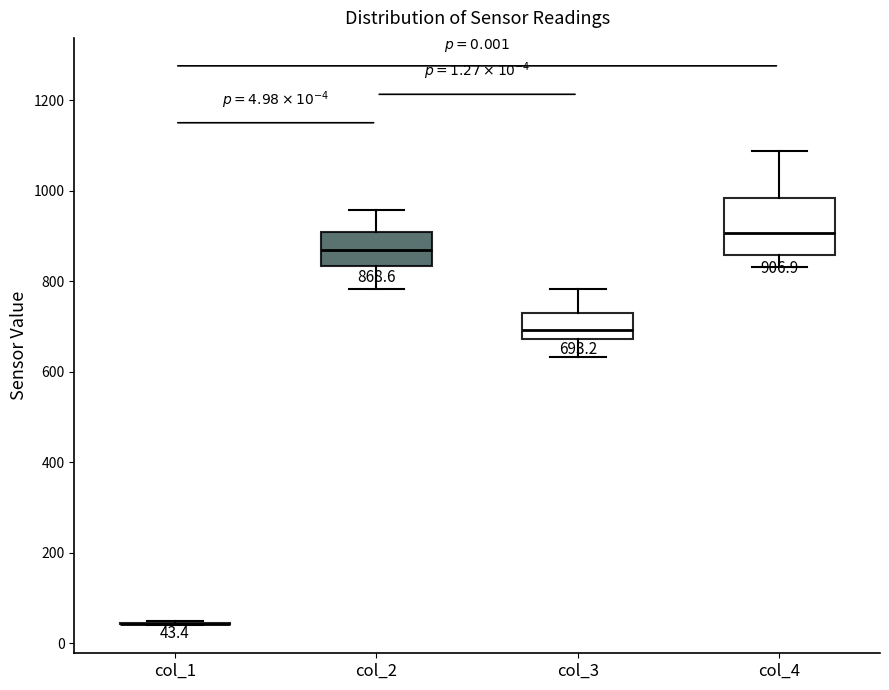

Which box is the tallest, from its lower edge to its upper edge?

col_4